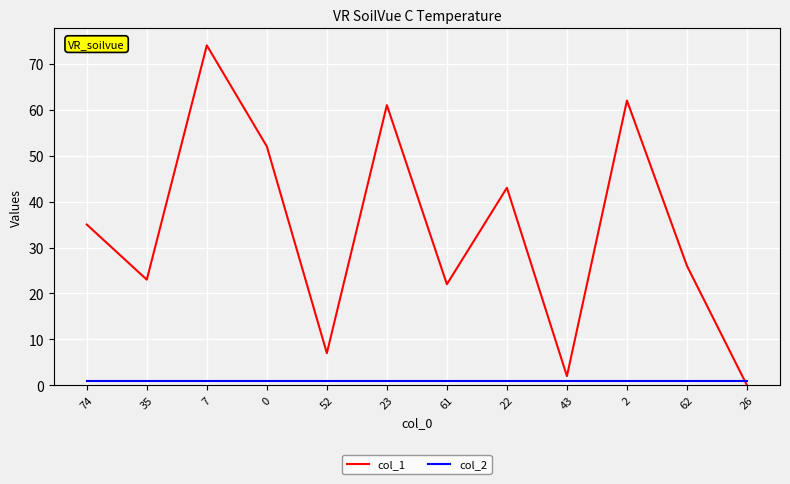

What position from the left is 62?

11